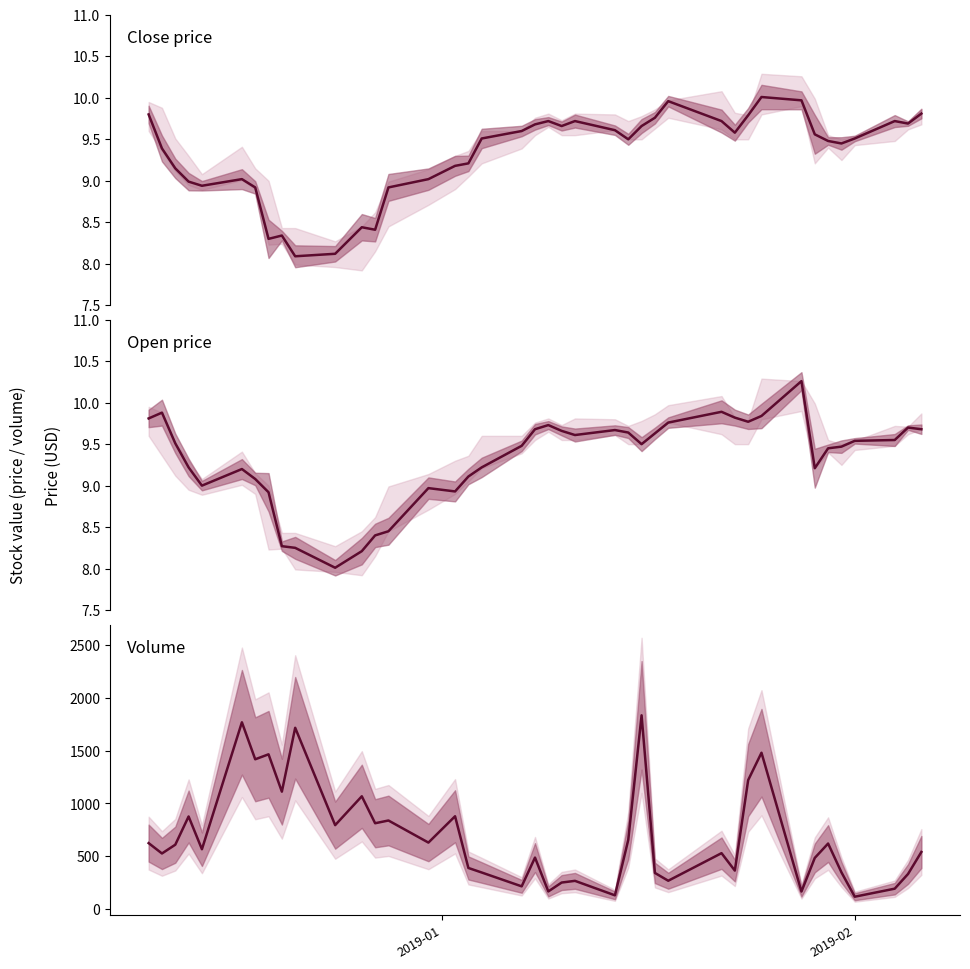

How many lines are shown in the chart?

3